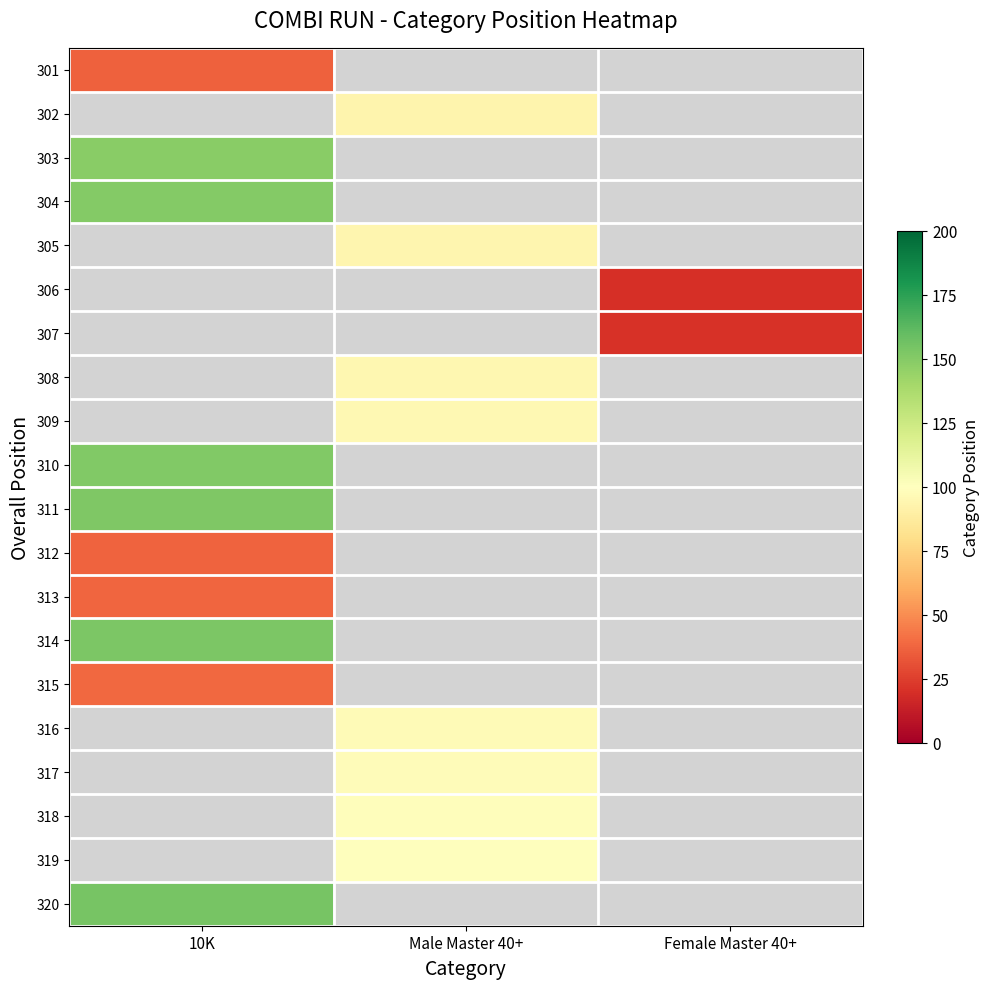

How many values in 306 are above zero?

1